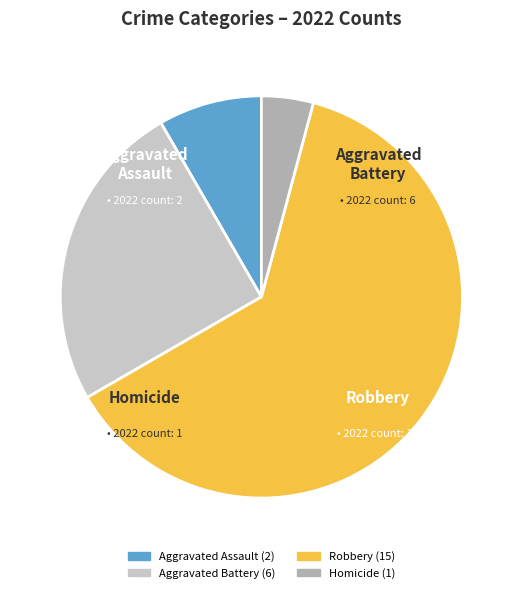

Approximately how many times larger is the value at Homicide compared to Aggravated Assault?

0.5